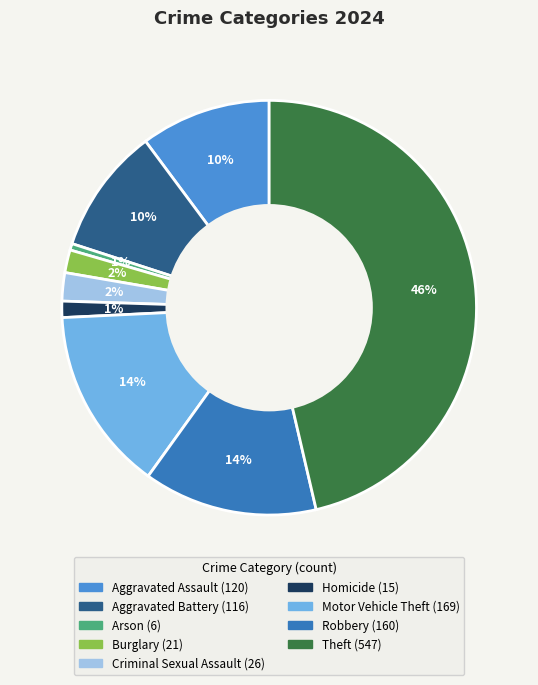

Which has a higher value, Arson or Burglary?

Burglary